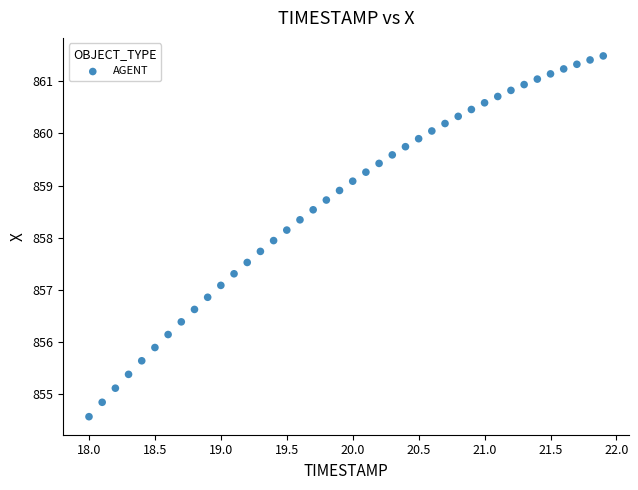

What is the range of Y values (max minus min)?

6.9